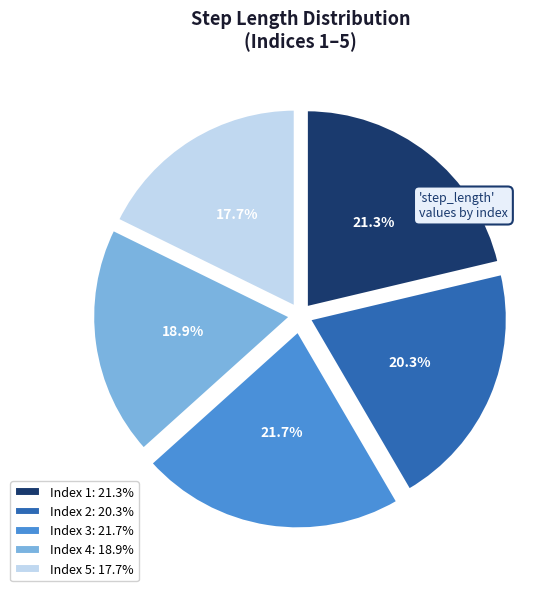

How many slices are in this pie chart?

5